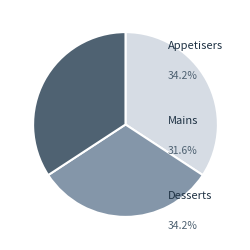

How many slices are in this pie chart?

3